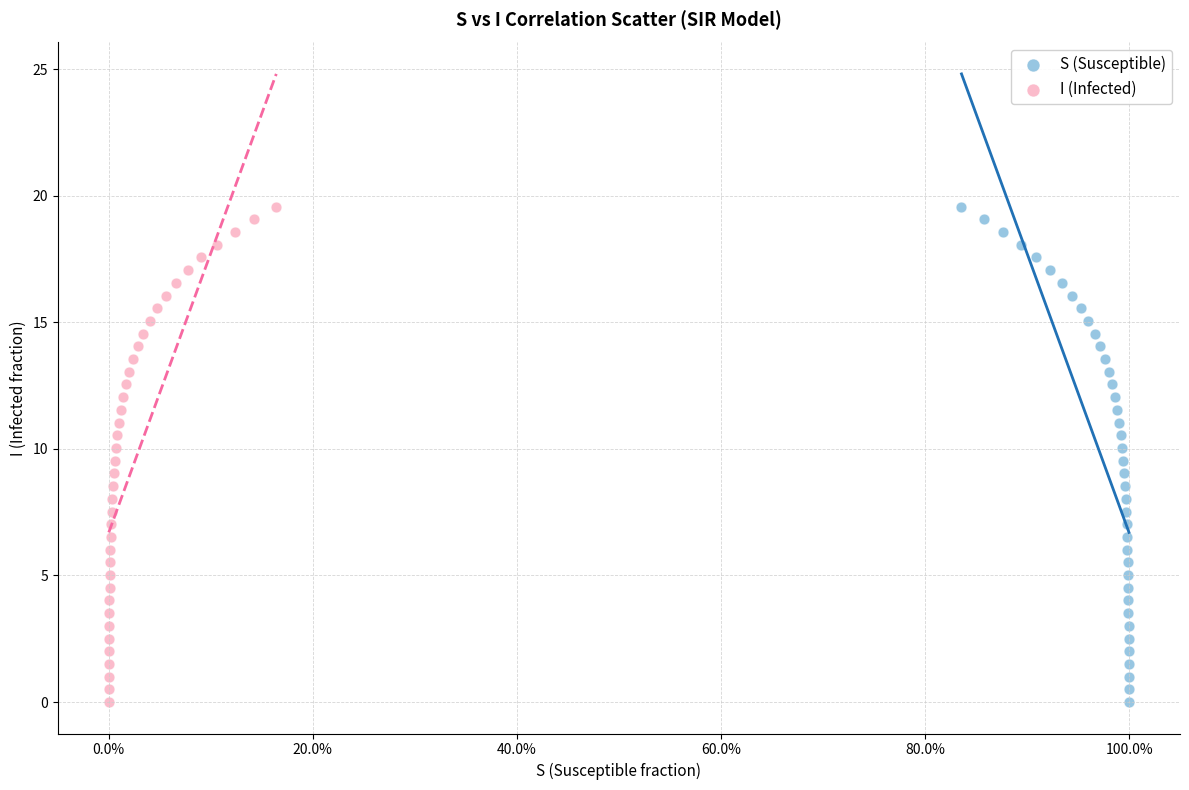

What are all the series names shown in the legend?

S (Susceptible), I (Infected)